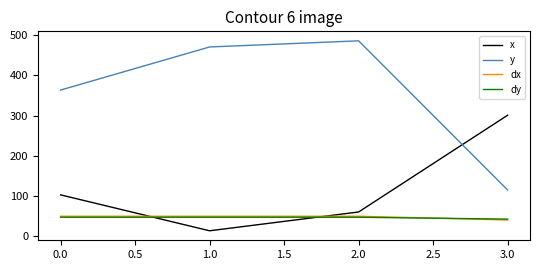

Which series has the widest spread of values?

y